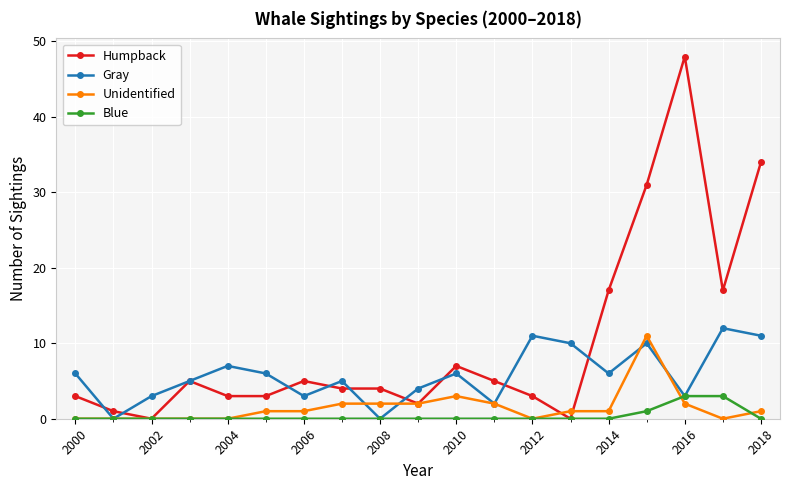

Does the chart have visible grid lines?

Yes